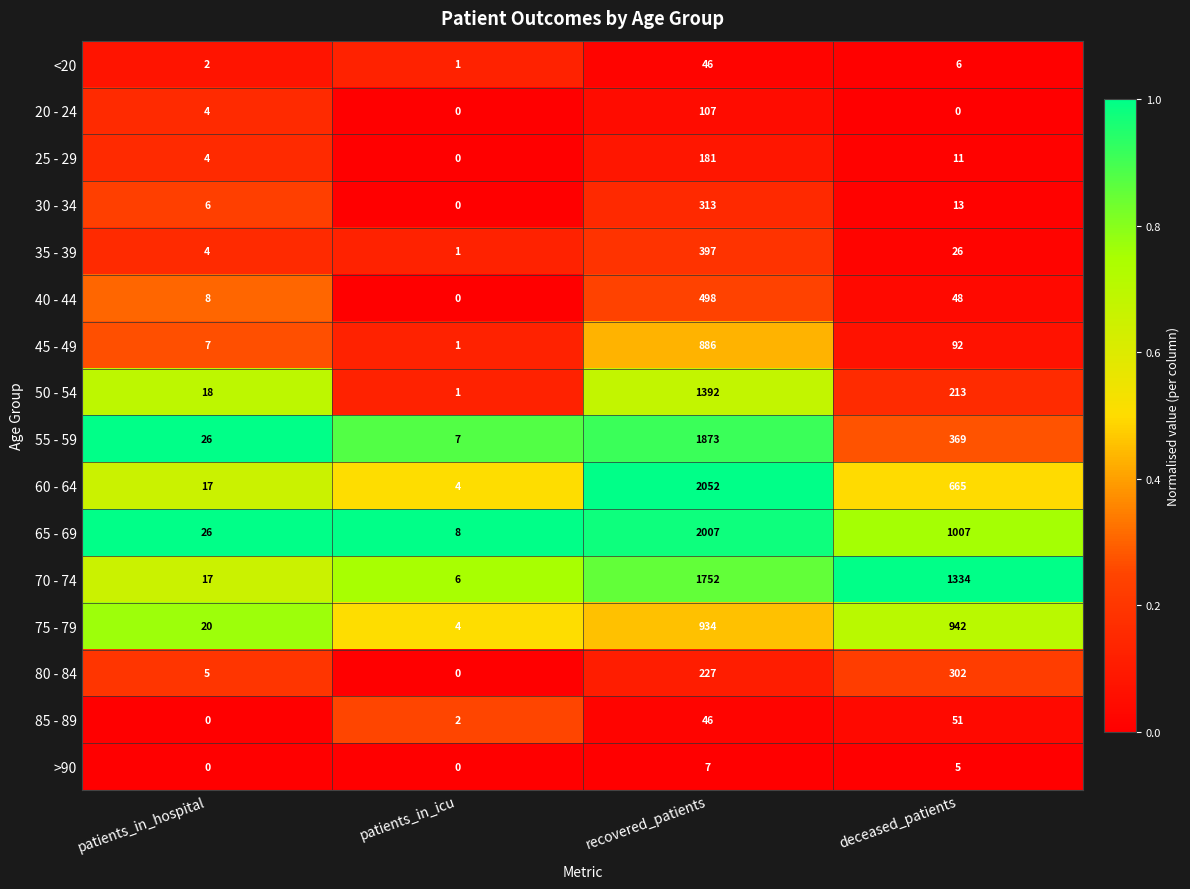

What is the highest value of the 25 - 29 series?

181